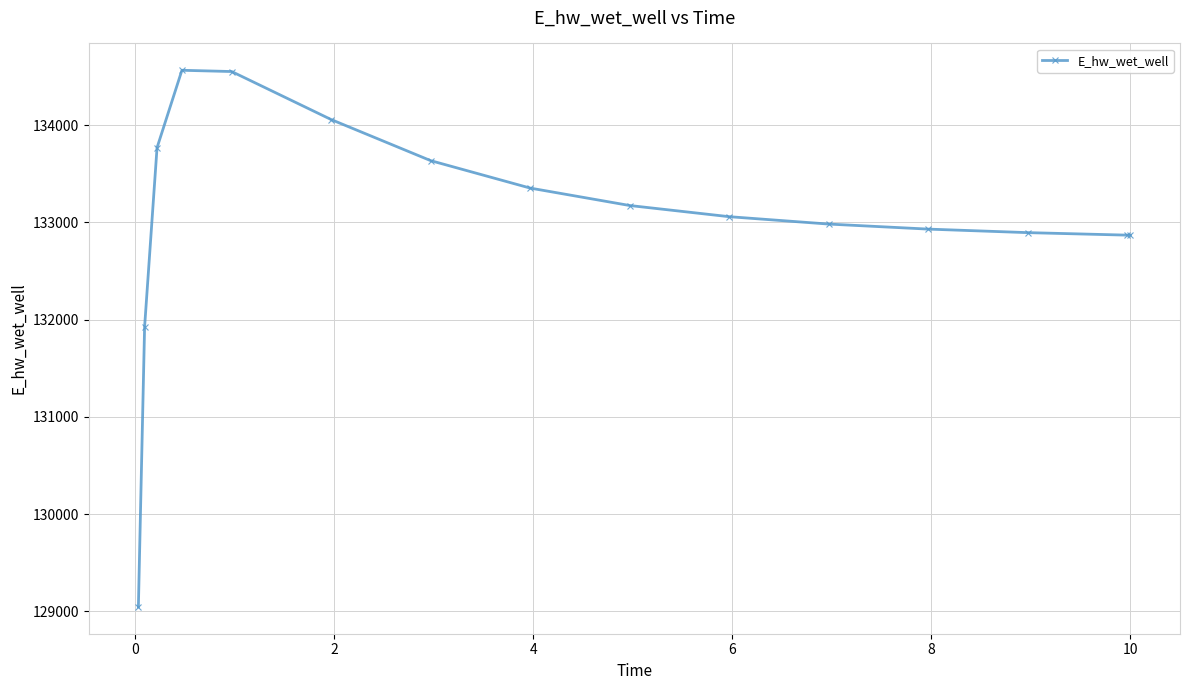

What is the sum of all values?

1995678.1